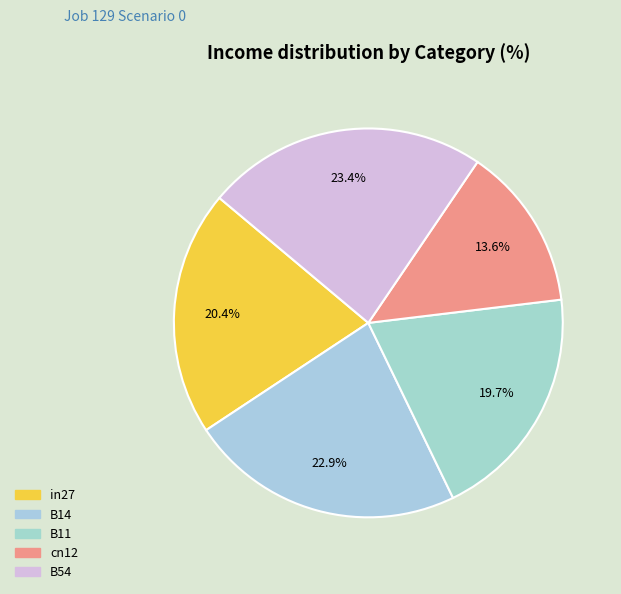

To the nearest percent, what percentage of the pie is cn12?

14%